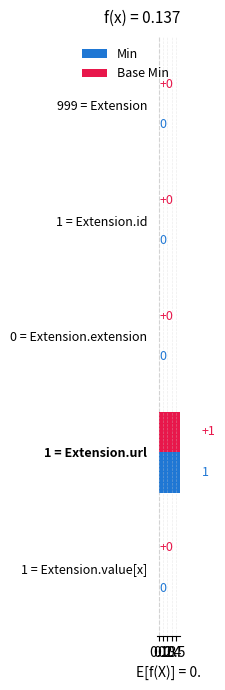

Rank the series by their maximum value, from lowest to highest.

Min, Base Min